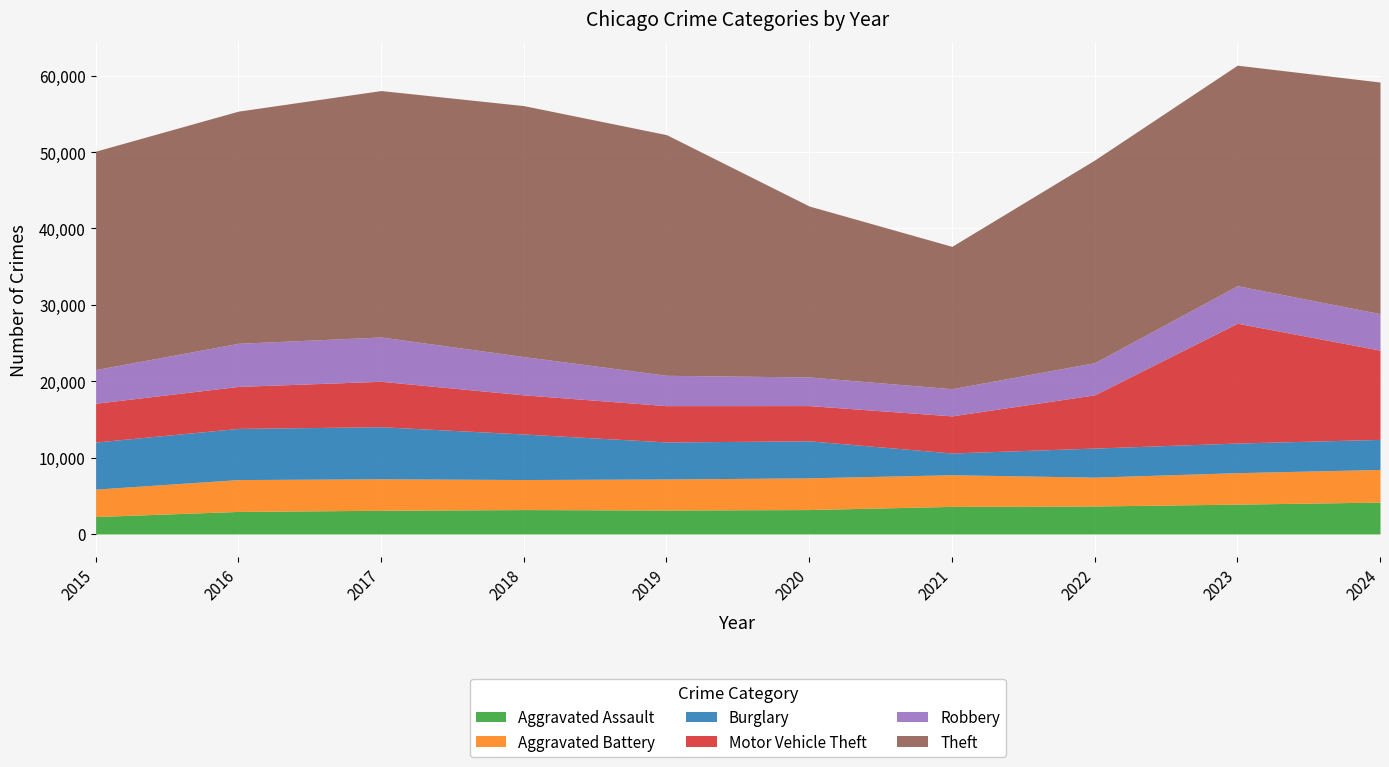

The Robbery series shows 9394 at 2016. True or false?

False